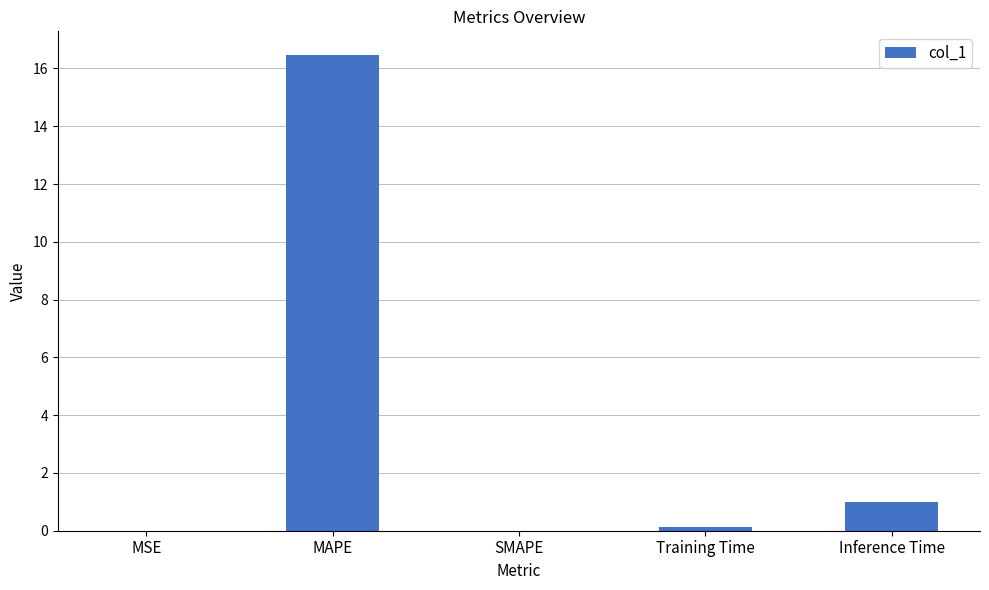

Where is the data nearest to the value 8?

Inference Time